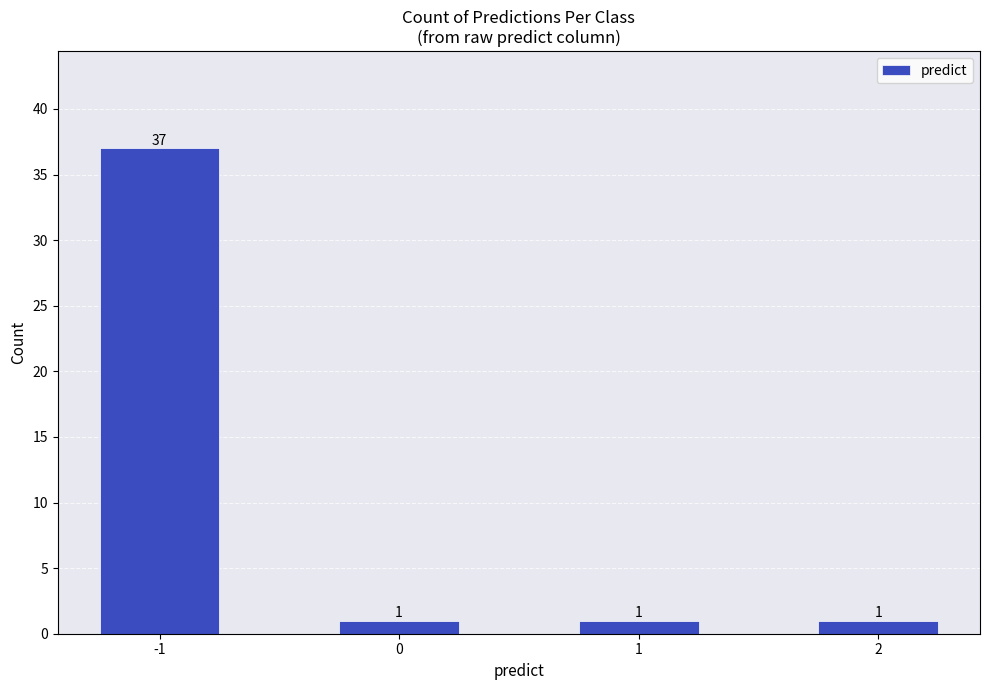

What is the smallest value displayed?

1